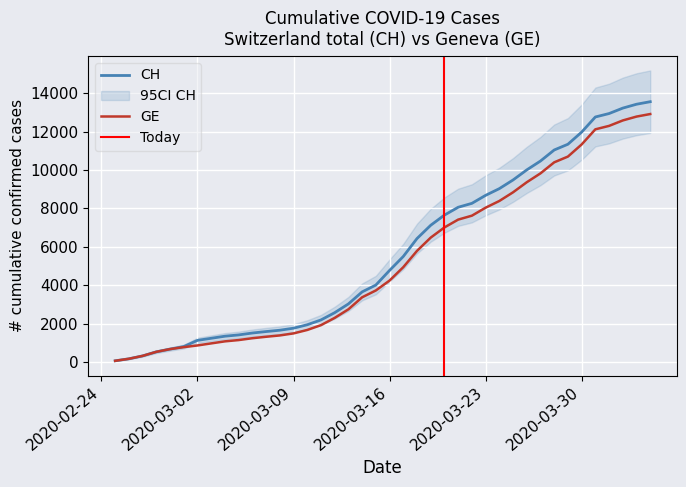

Read the GE value at 2020-02-27.

329